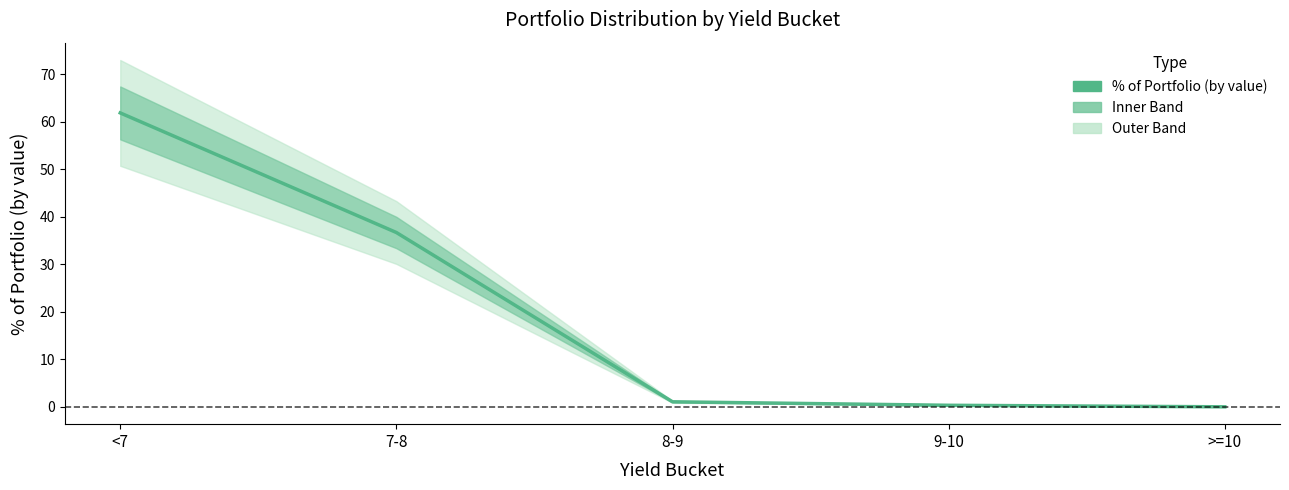

Where does the data first go above 1?

<7